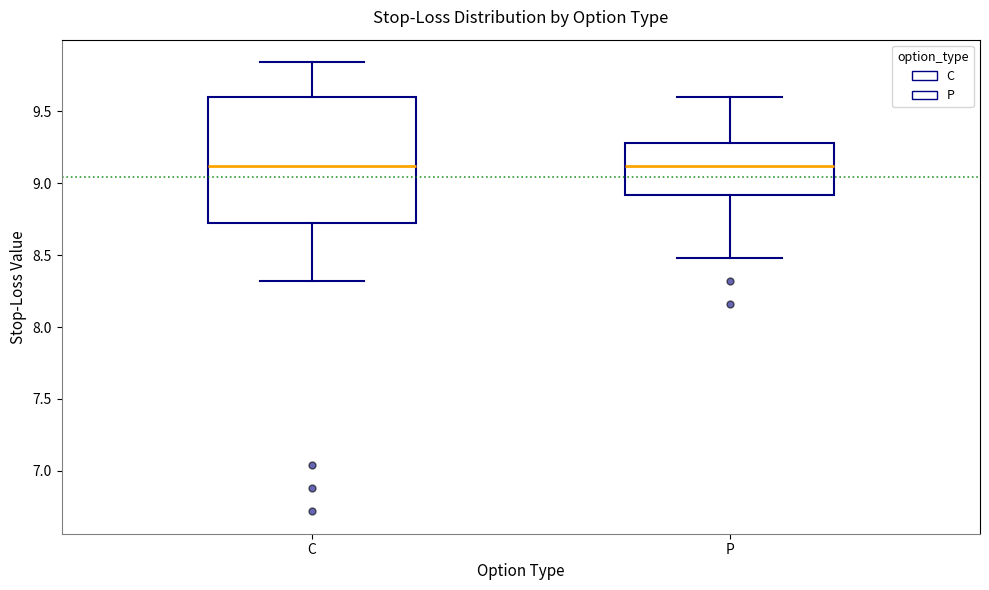

Reading left to right, read every box against the y-axis: the position of its median line, the range the box covers, and the ends of its whiskers. The values are not printed on the chart, so give them approximately, as read against the axis.

C: median 9.10, box 8.70 to 9.60, whiskers 8.30 to 9.85
P: median 9.10, box 8.90 to 9.30, whiskers 8.50 to 9.60